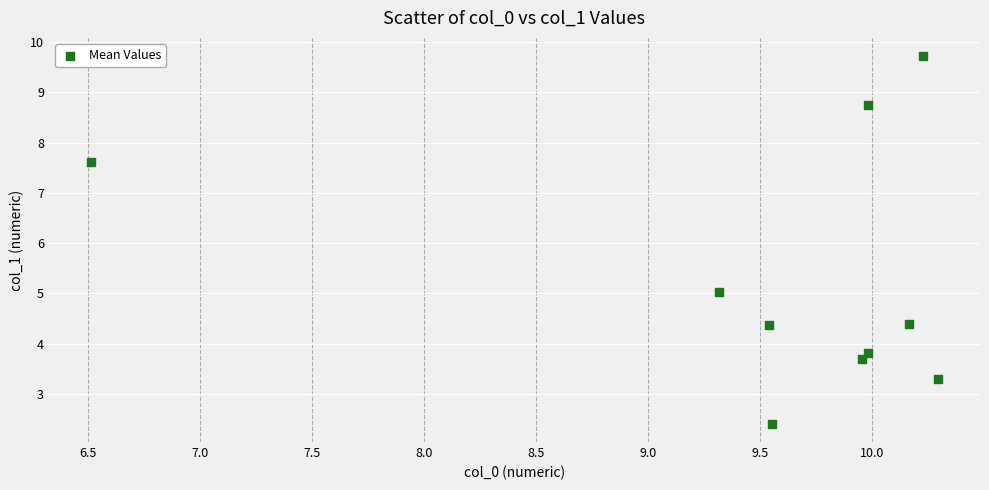

What is the average Y value?

5.3